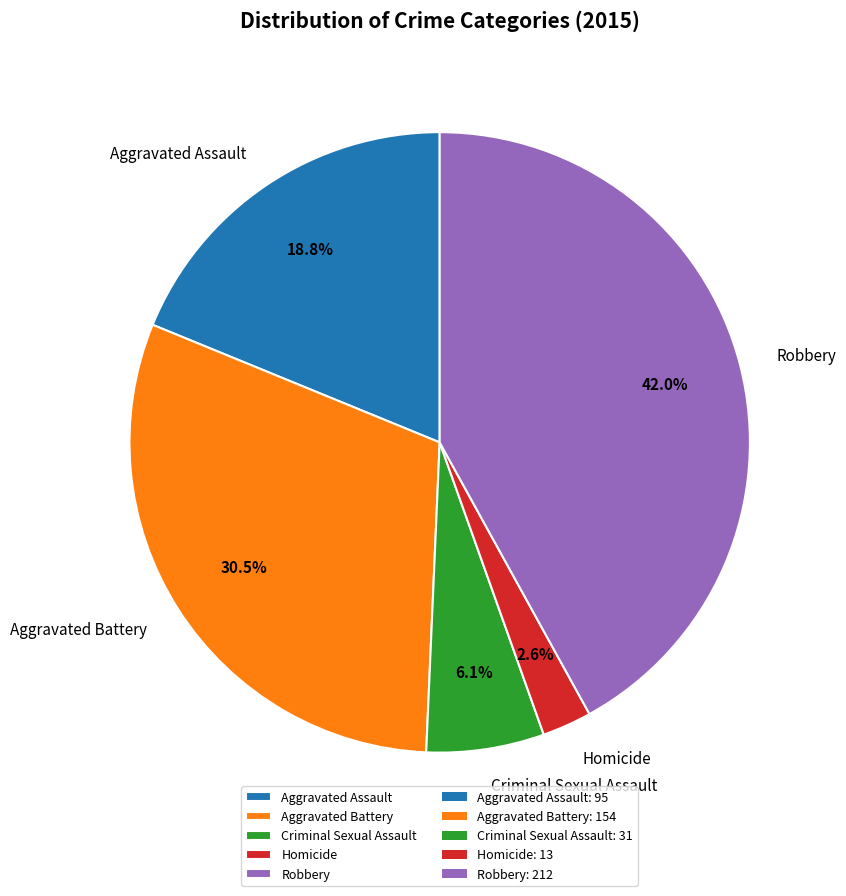

Approximately how many times larger is the value at Aggravated Battery compared to Criminal Sexual Assault?

5.0